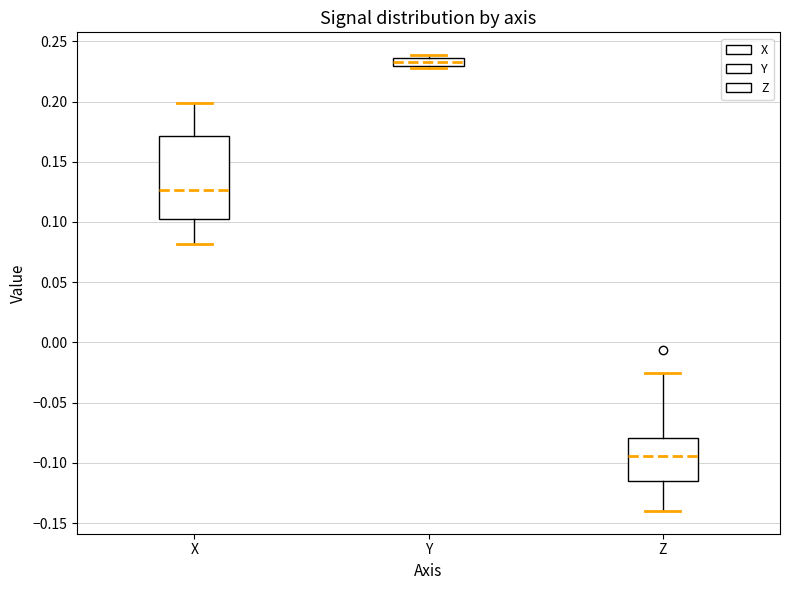

Which box's median line is the highest?

Y